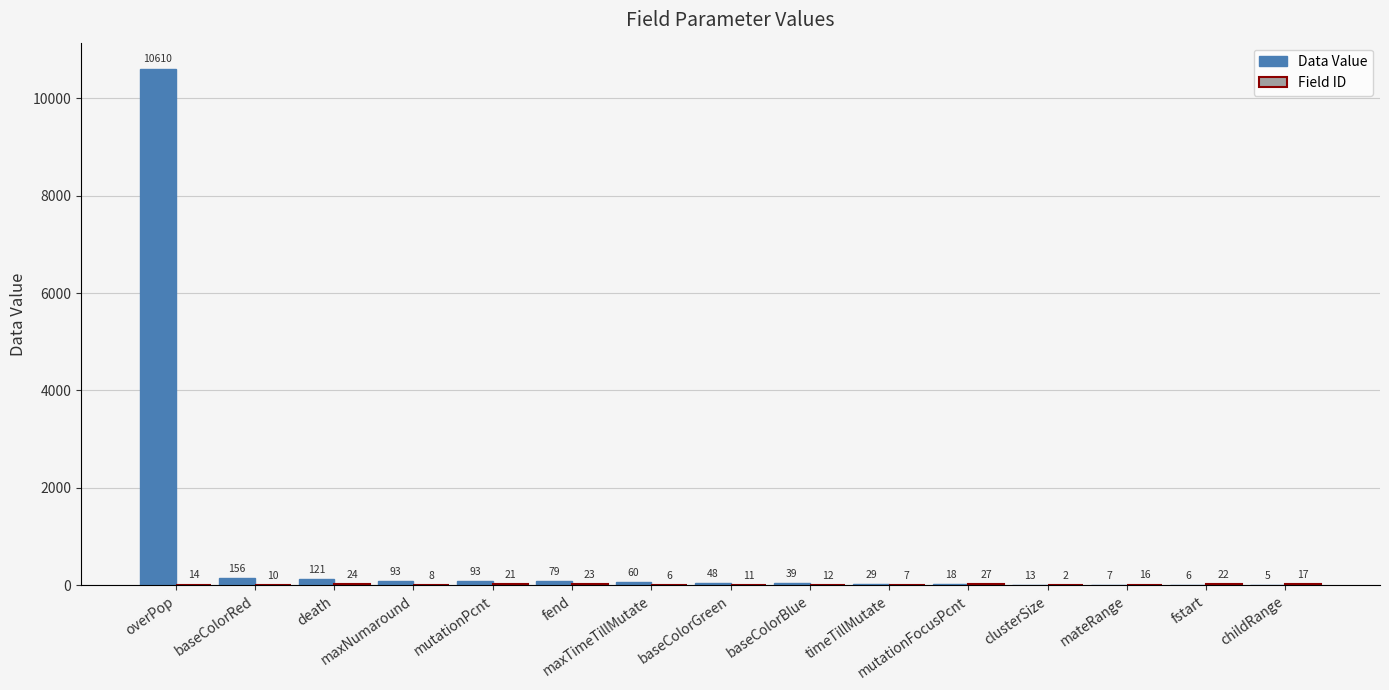

Which series has the largest total across all categories?

Data Value